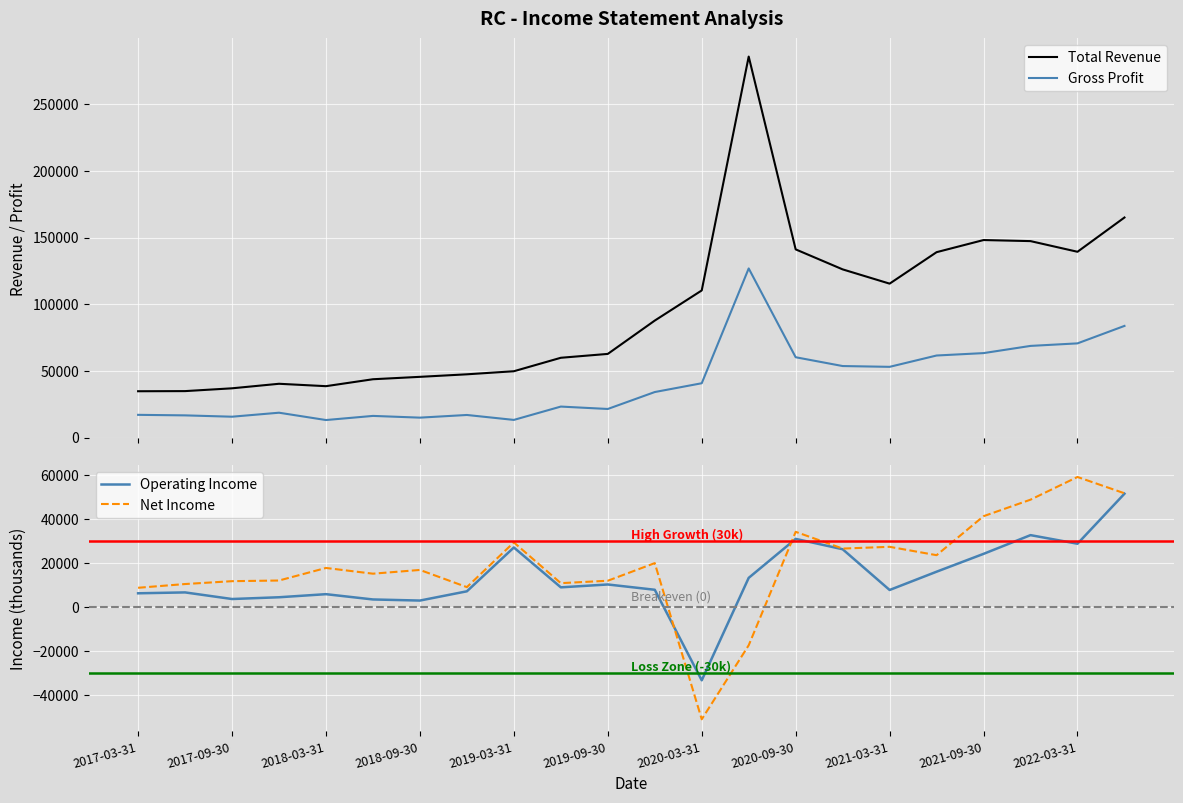

At which label does Gross Profit reach its peak?

13